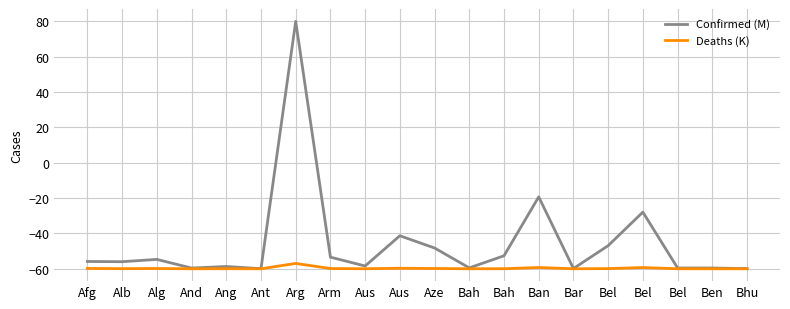

Does the chart display data point markers on the line(s)?

No